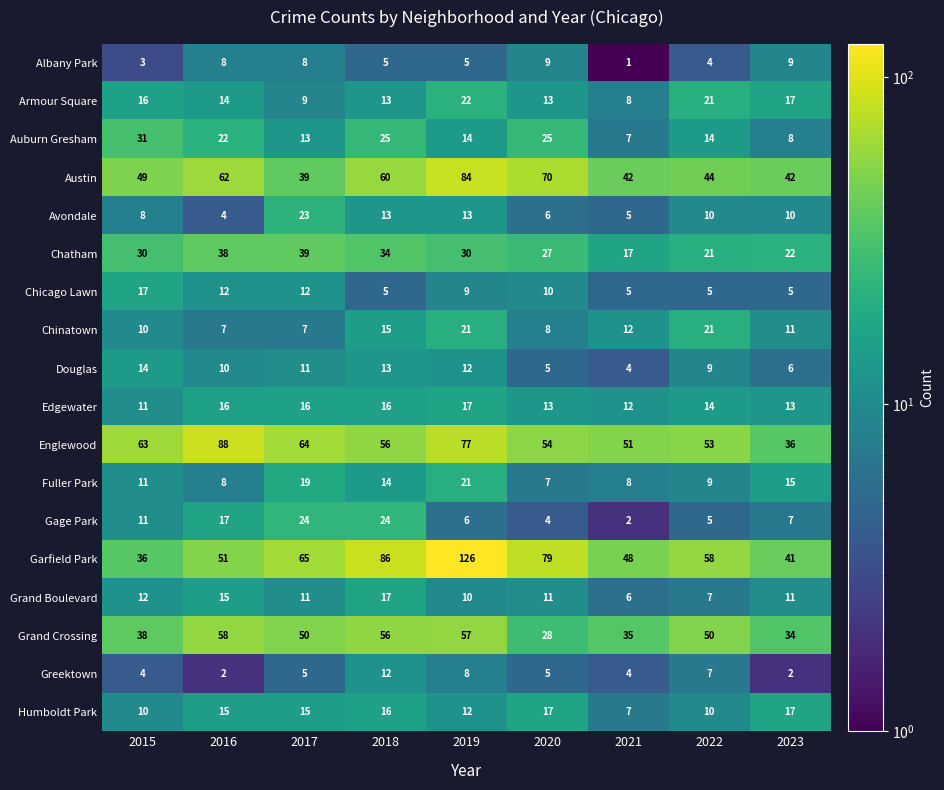

What is the maximum value for Avondale?

23